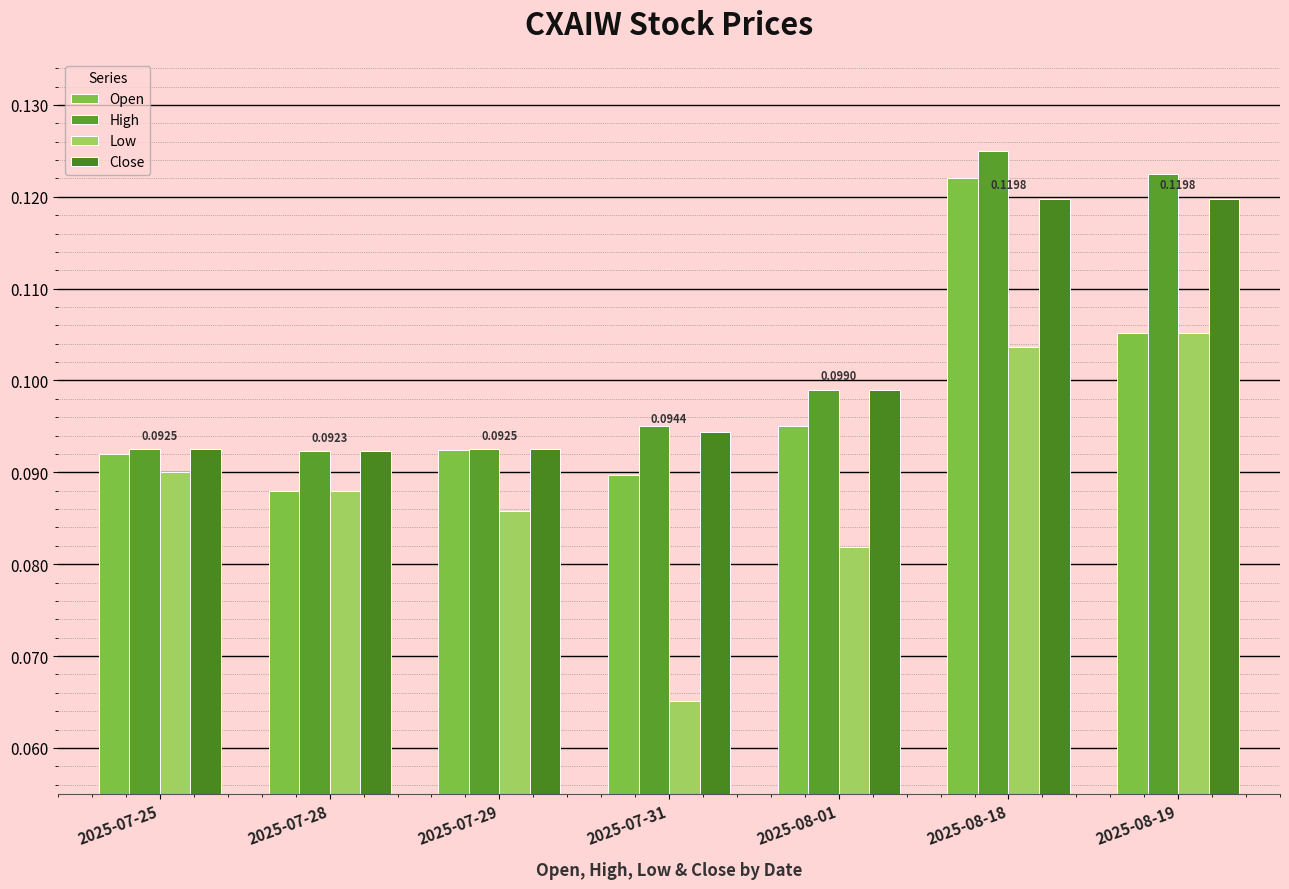

At how many categories does at least one series exceed 0?

7